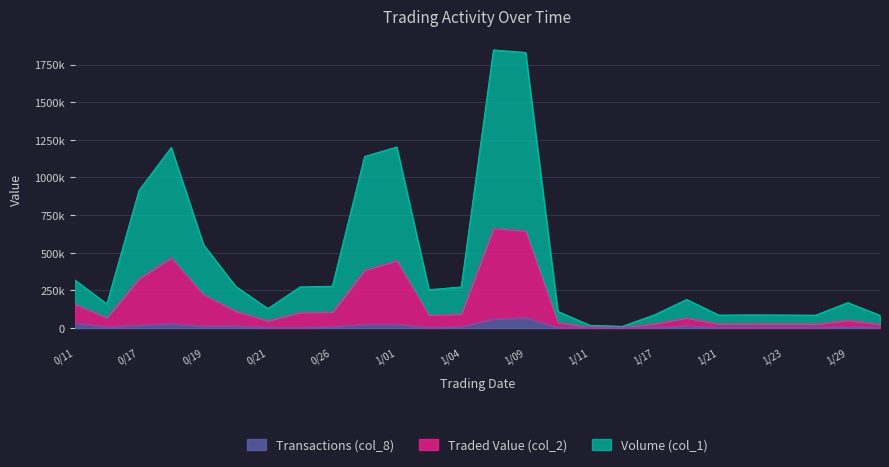

How many series are shown in this chart?

3